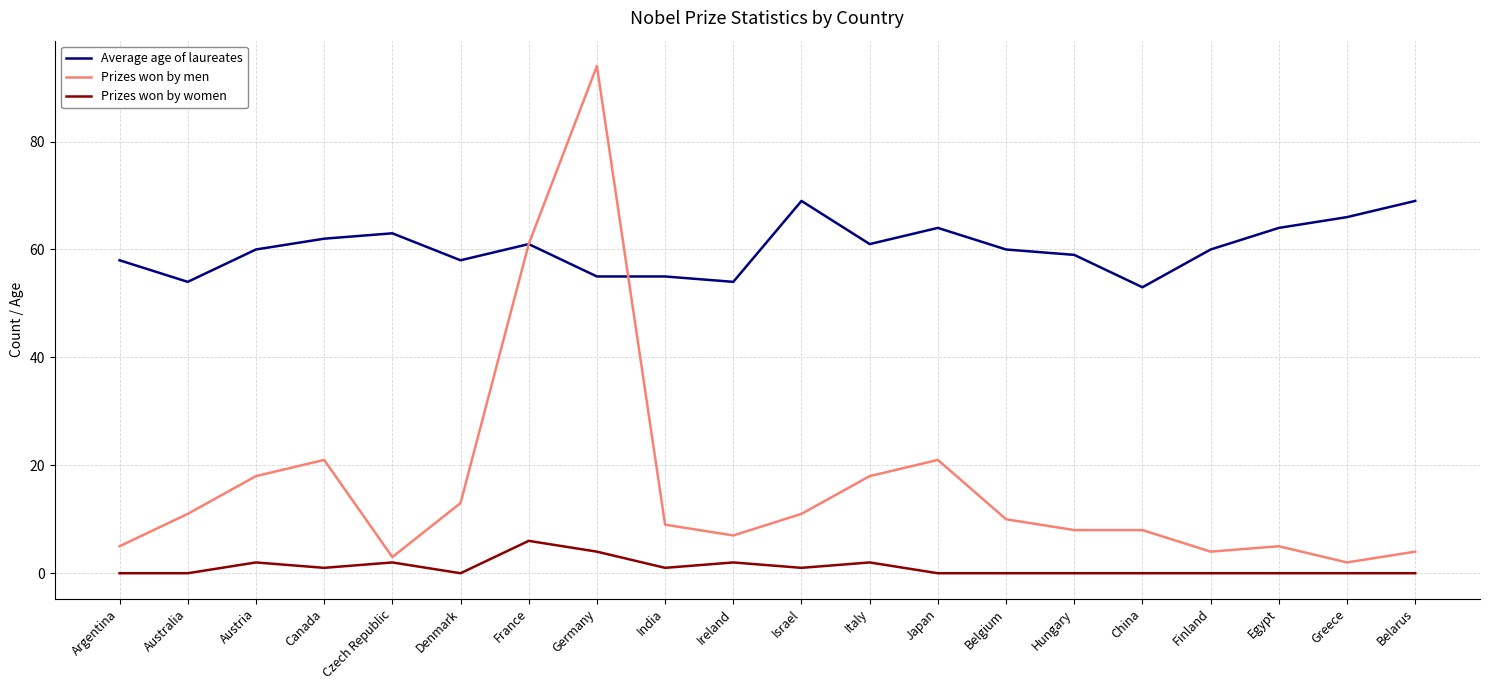

Rank the series at Austria from lowest to highest value.

Prizes won by women, Prizes won by men, Average age of laureates